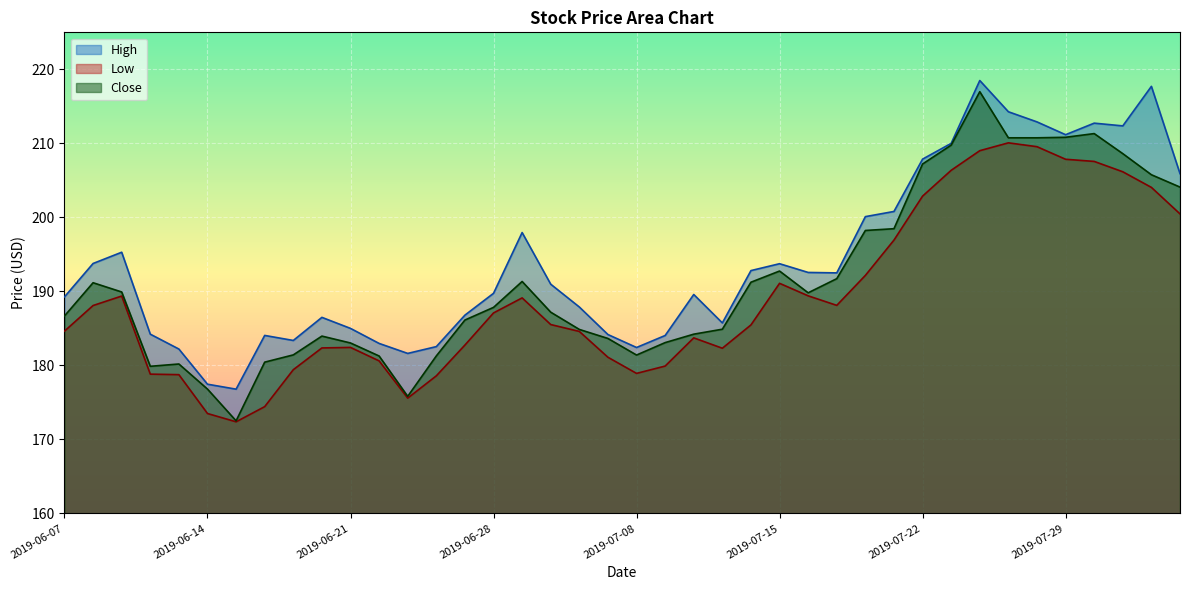

Which category has the lowest value across all series?

2019-06-17